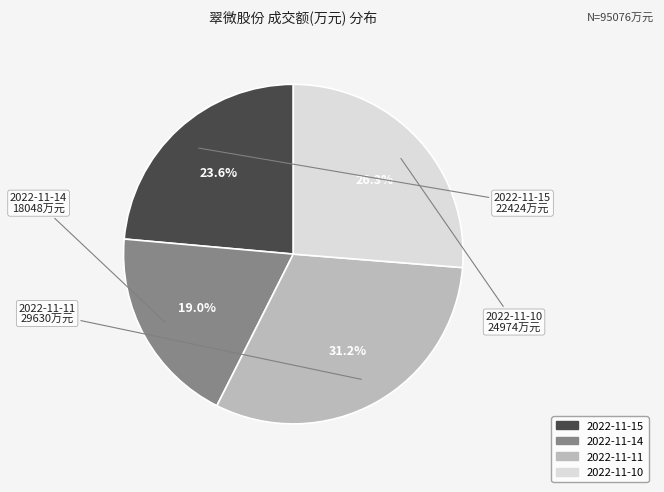

To the nearest percent, what is the average slice percentage?

25%